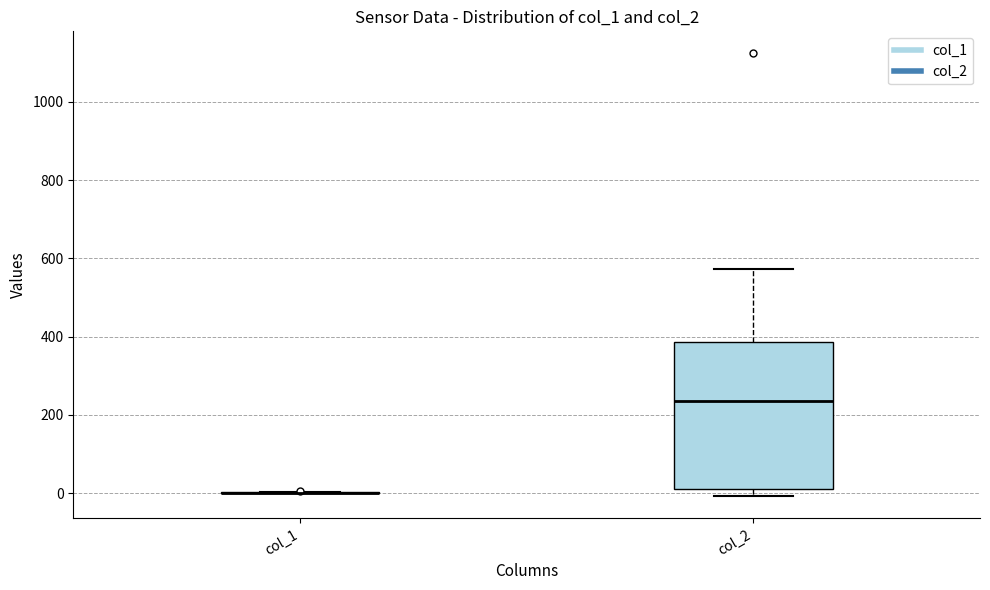

Reading left to right, read every box against the y-axis: the position of its median line, the range the box covers, and the ends of its whiskers. The values are not printed on the chart, so give them approximately, as read against the axis.

col_1: box collapsed to a line at 0, whiskers 0 to 0
col_2: median 240, box 20 to 380, whiskers 0 to 580